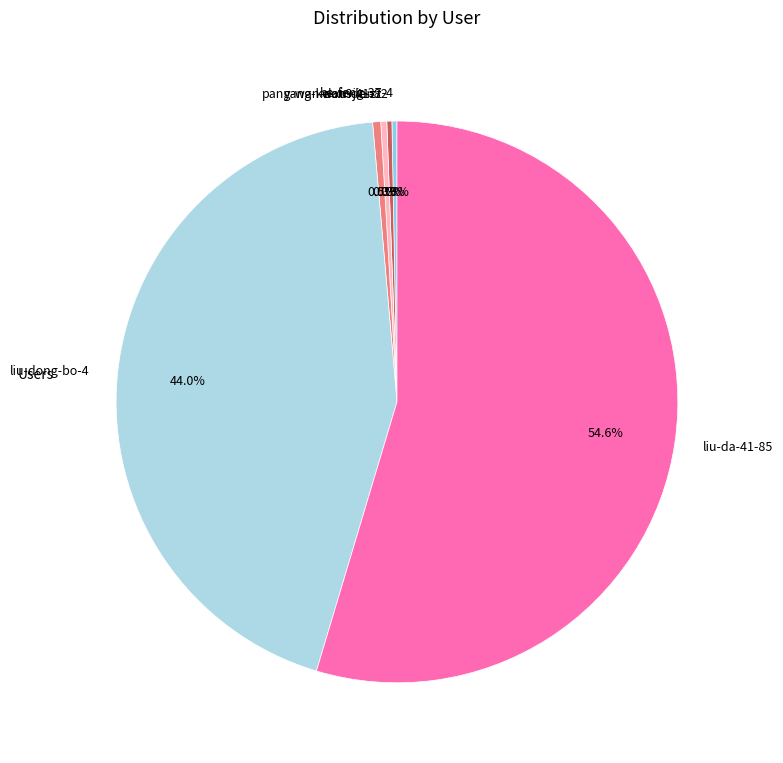

How many slices are in this pie chart?

6